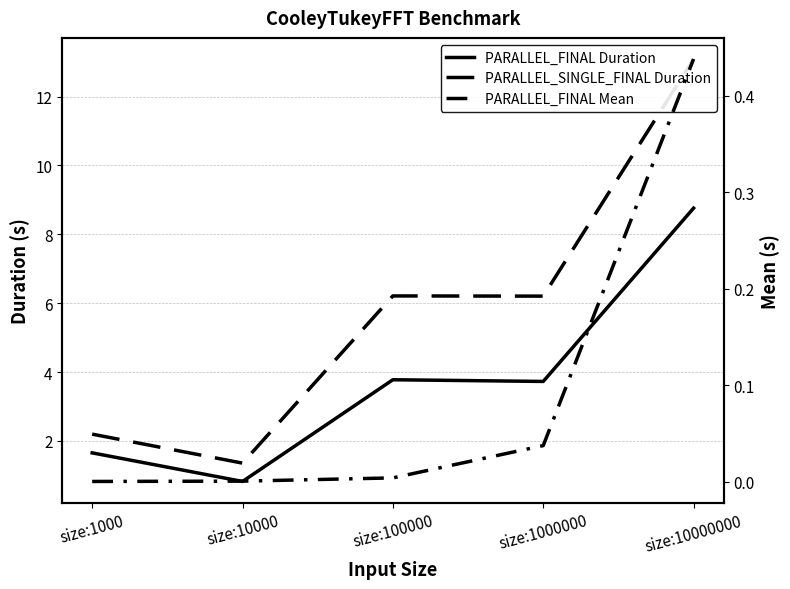

True or false: PARALLEL_SINGLE_FINAL Duration has a value of 8.6 at size:1000000.

False